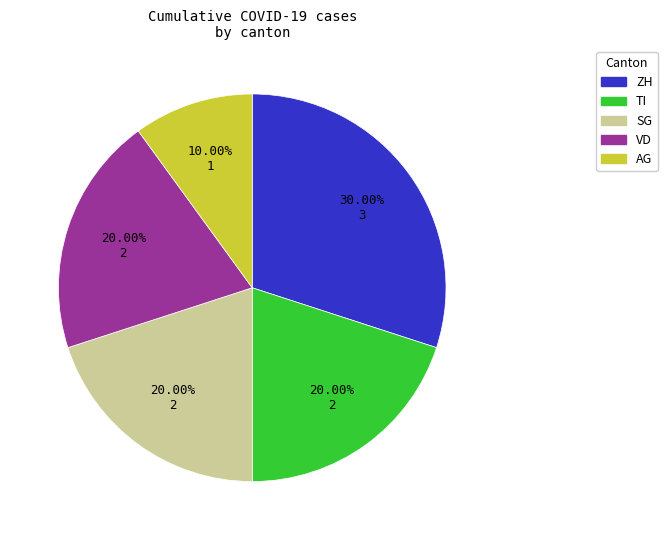

Is AG the majority of the pie?

No